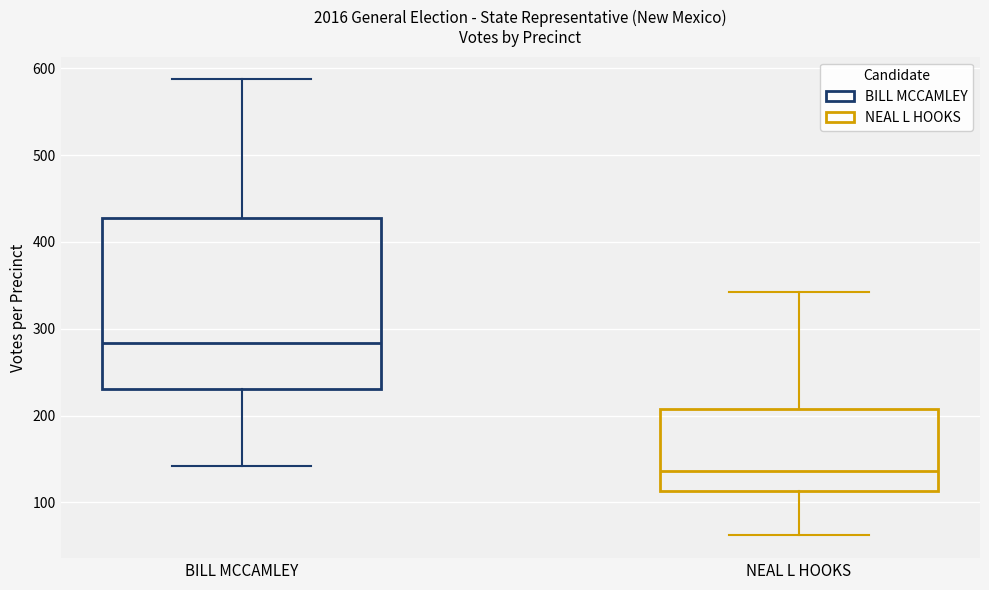

Reading left to right, read every box against the y-axis: the position of its median line, the range the box covers, and the ends of its whiskers. The values are not printed on the chart, so give them approximately, as read against the axis.

BILL MCCAMLEY: median 280, box 230 to 430, whiskers 140 to 590
NEAL L HOOKS: median 140, box 110 to 210, whiskers 60 to 340